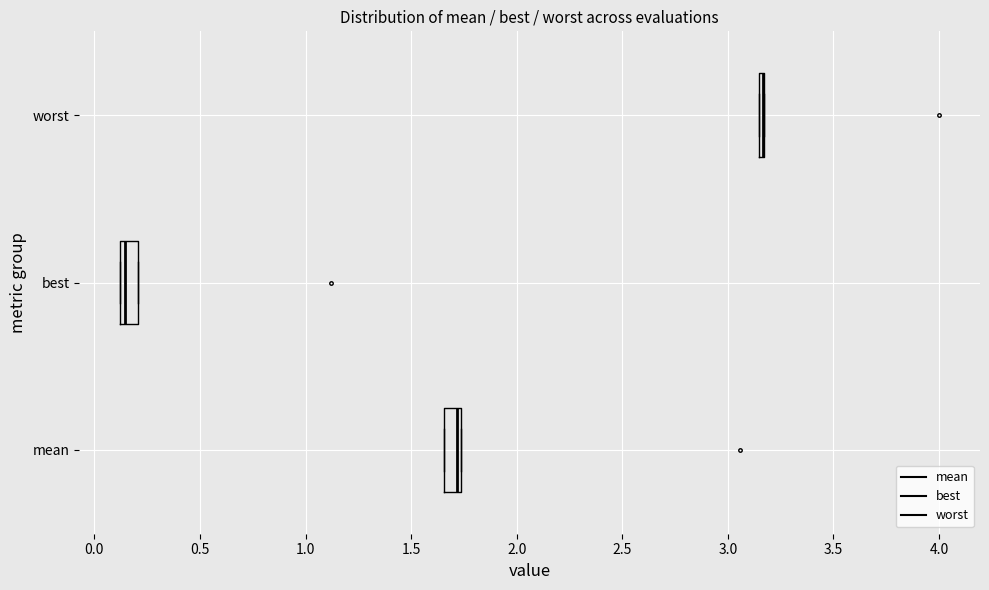

Reading bottom to top, transcribe this box plot: for each box, give where its median line is, the range the box spans, and where its two whiskers end, as read against the x-axis. The values are not printed on the chart, so give them approximately, as read against the axis.

mean: median 1.70, box 1.65 to 1.75, whiskers 1.65 to 1.75
best: median 0.15, box 0.10 to 0.20, whiskers 0.10 to 0.20
worst: box collapsed to a line at 3.15, whiskers 3.15 to 3.15